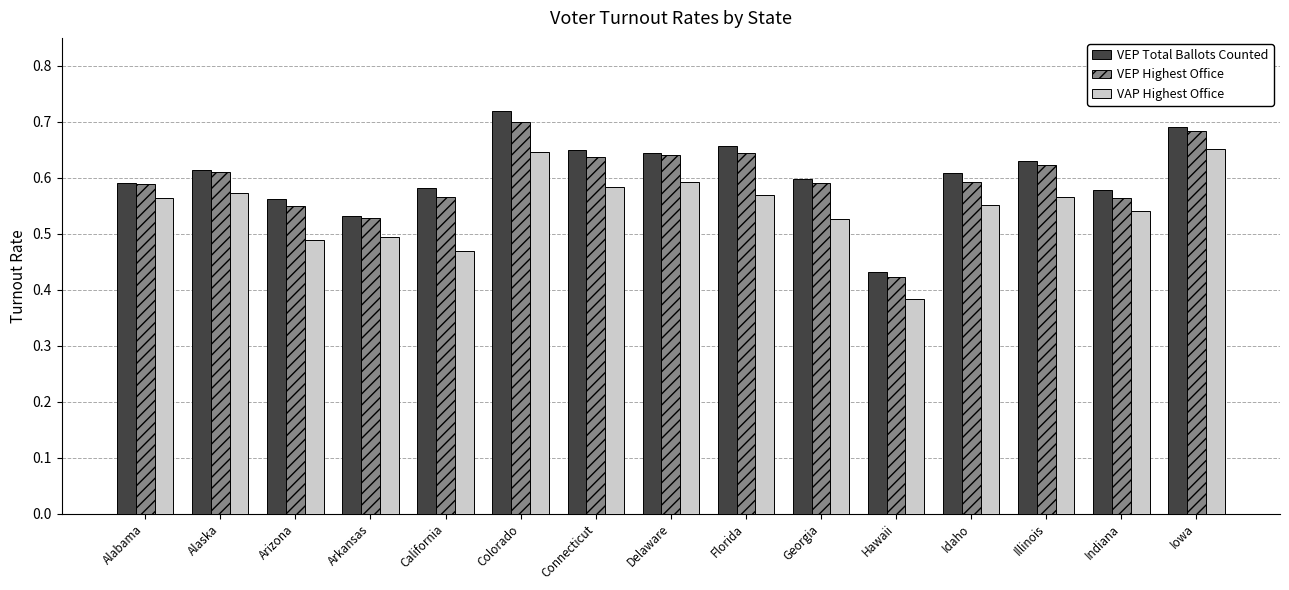

At which label is VAP Highest Office closest to 0?

Hawaii